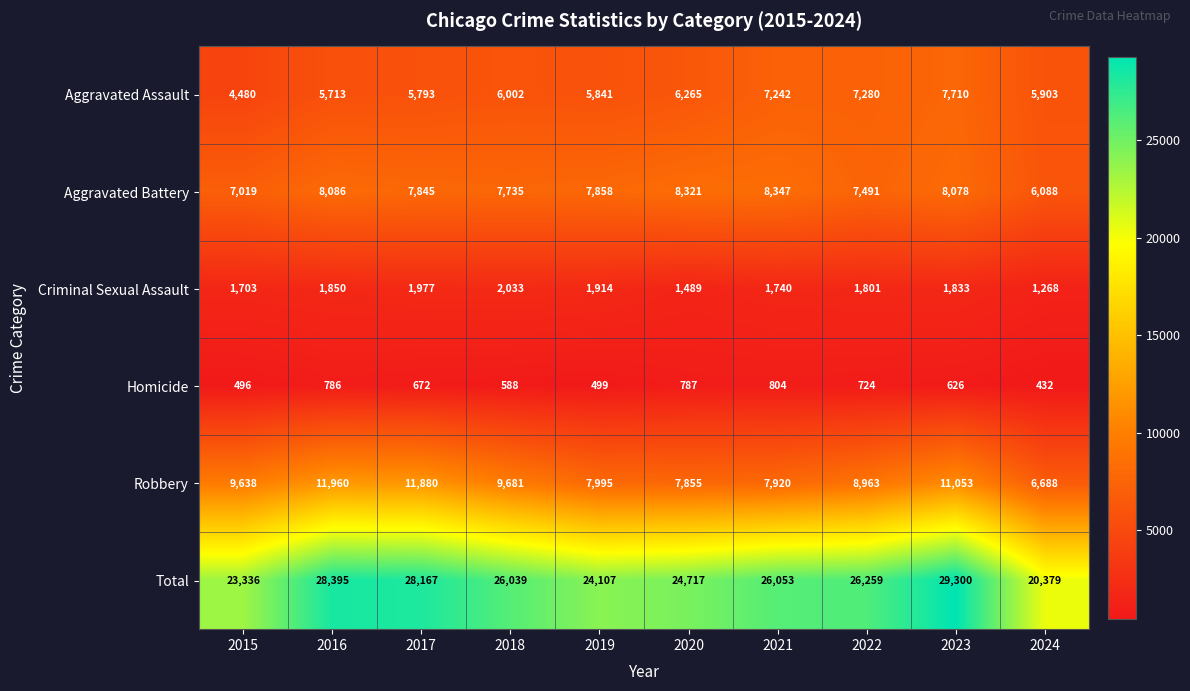

True or false: Robbery has a value of 10843 at 2019.

False